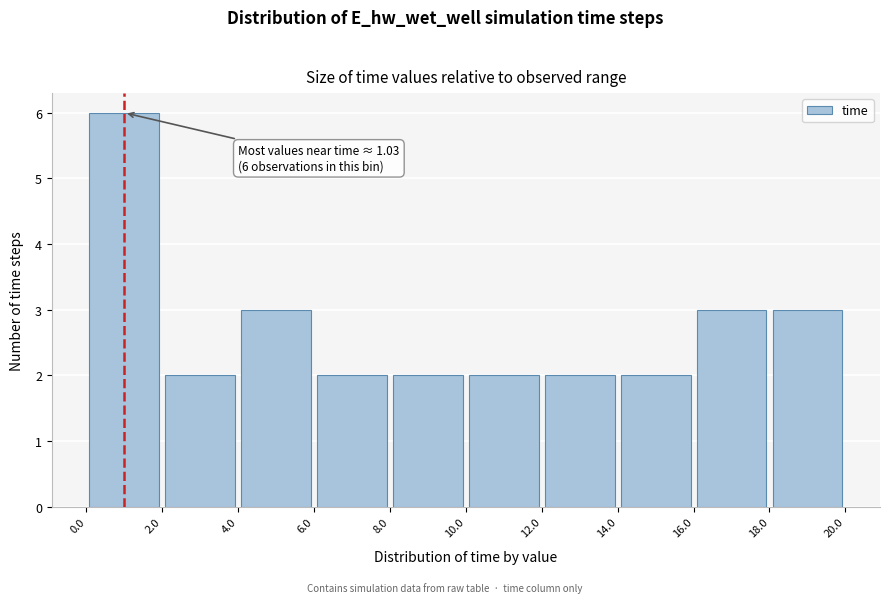

Which range on the x-axis has the tallest bar?

0.0 to 2.0